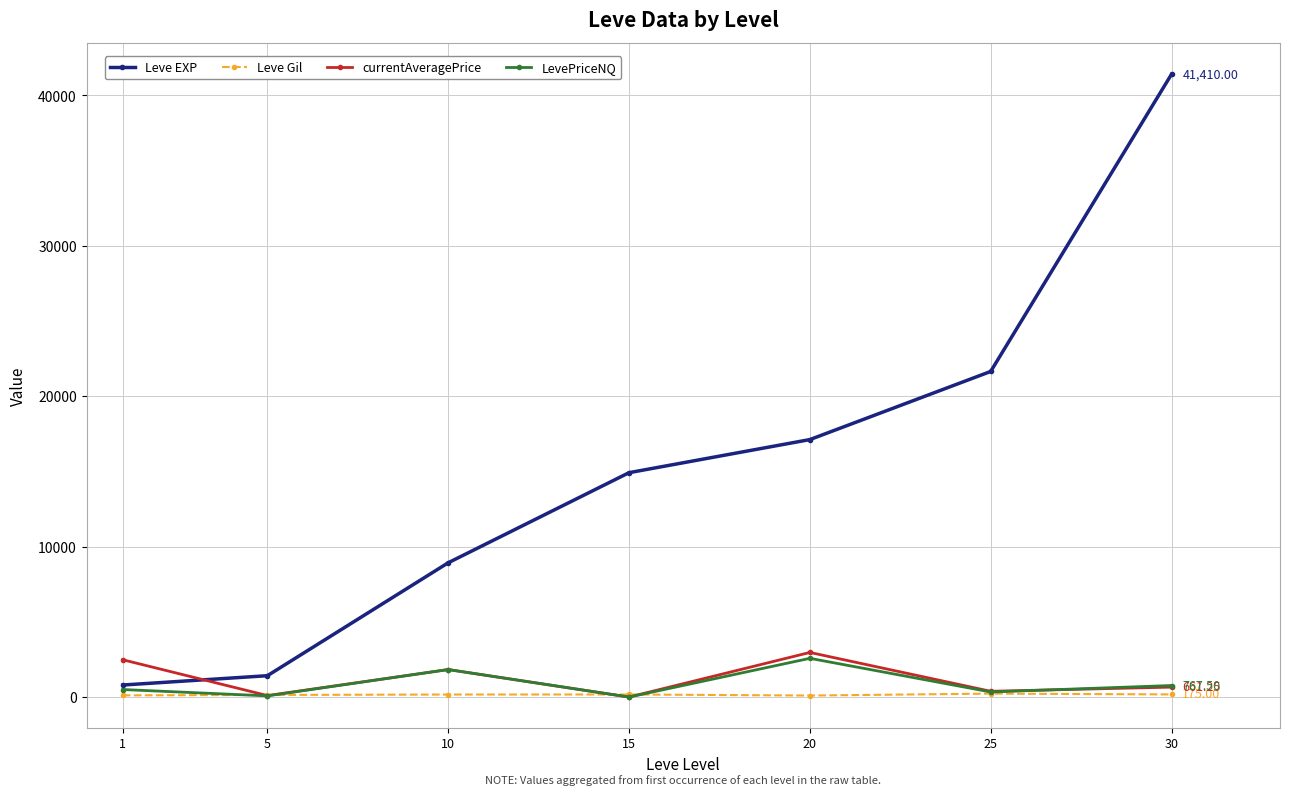

What is the highest value of the Leve Gil series?

229.0